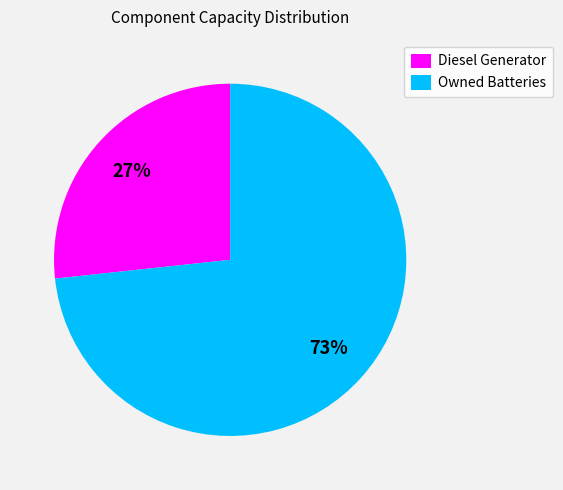

What is the largest slice in the pie chart?

Owned Batteries